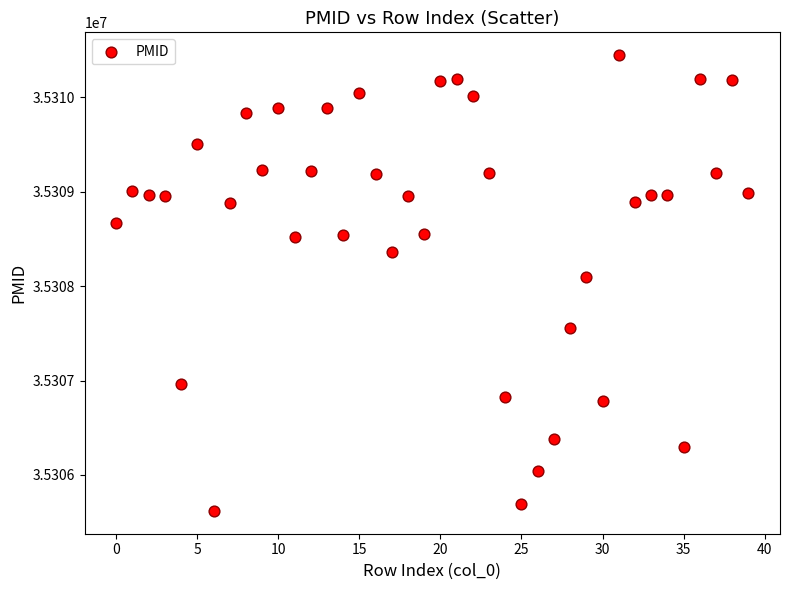

What is the range of Y values (max minus min)?

4830